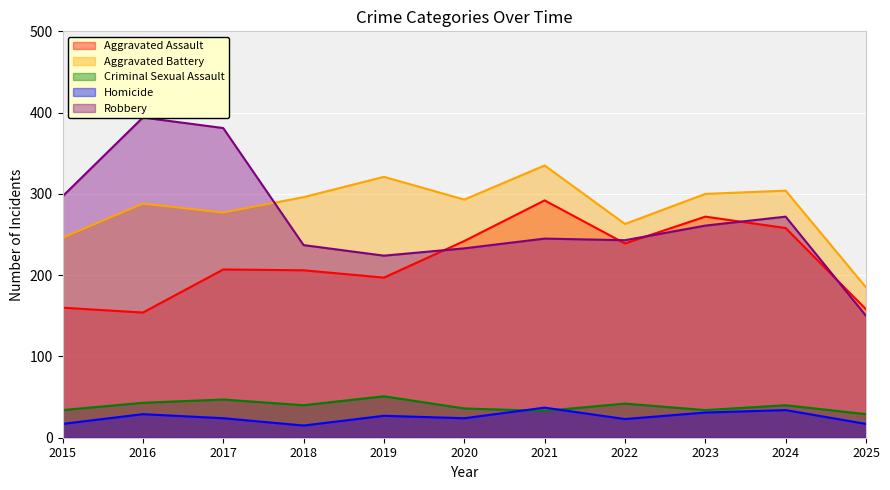

At which label does Homicide first exceed 24?

2016